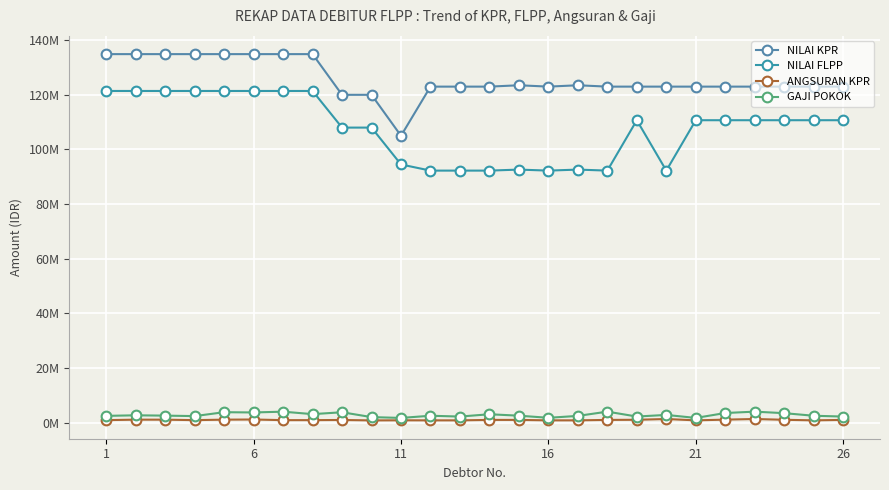

True or false: ANGSURAN KPR and NILAI FLPP intersect in this chart.

False